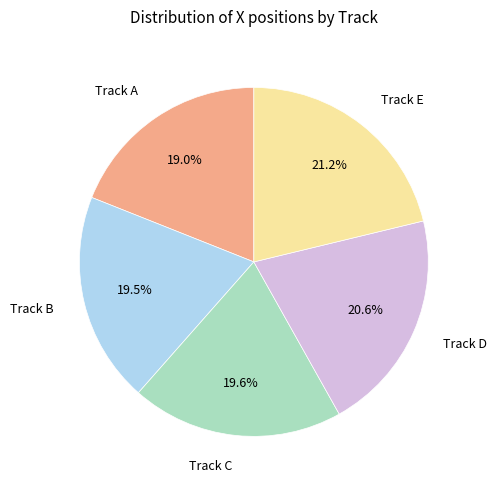

How many slices are in this pie chart?

5